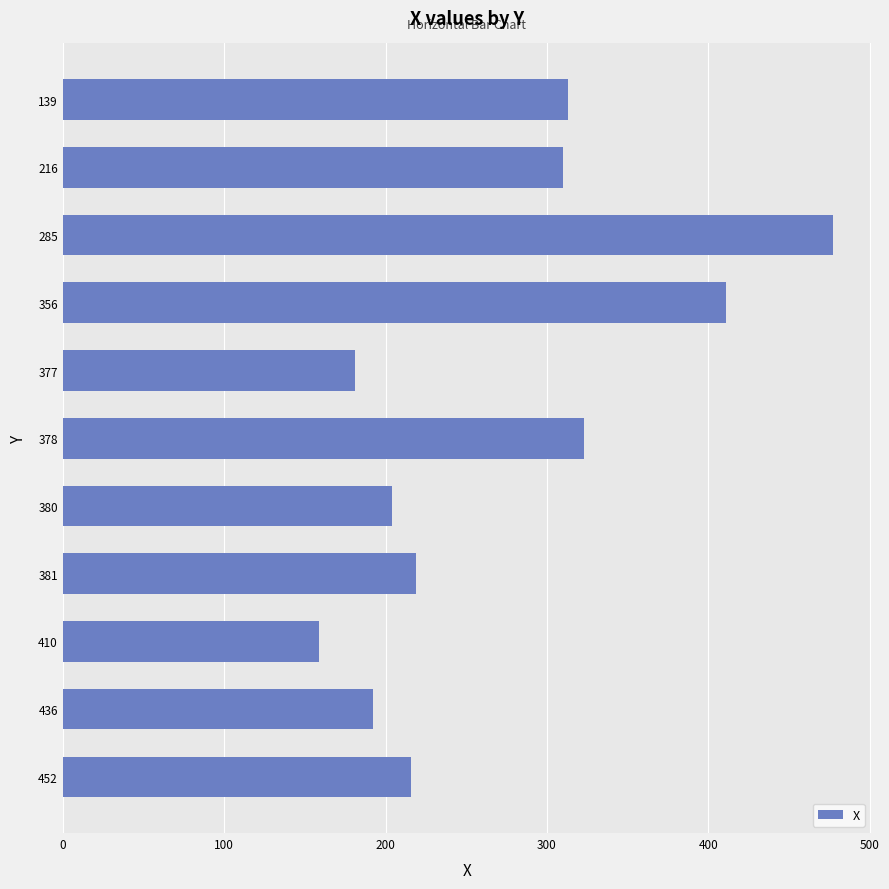

Are the bars grouped side by side (vs. stacked)?

No